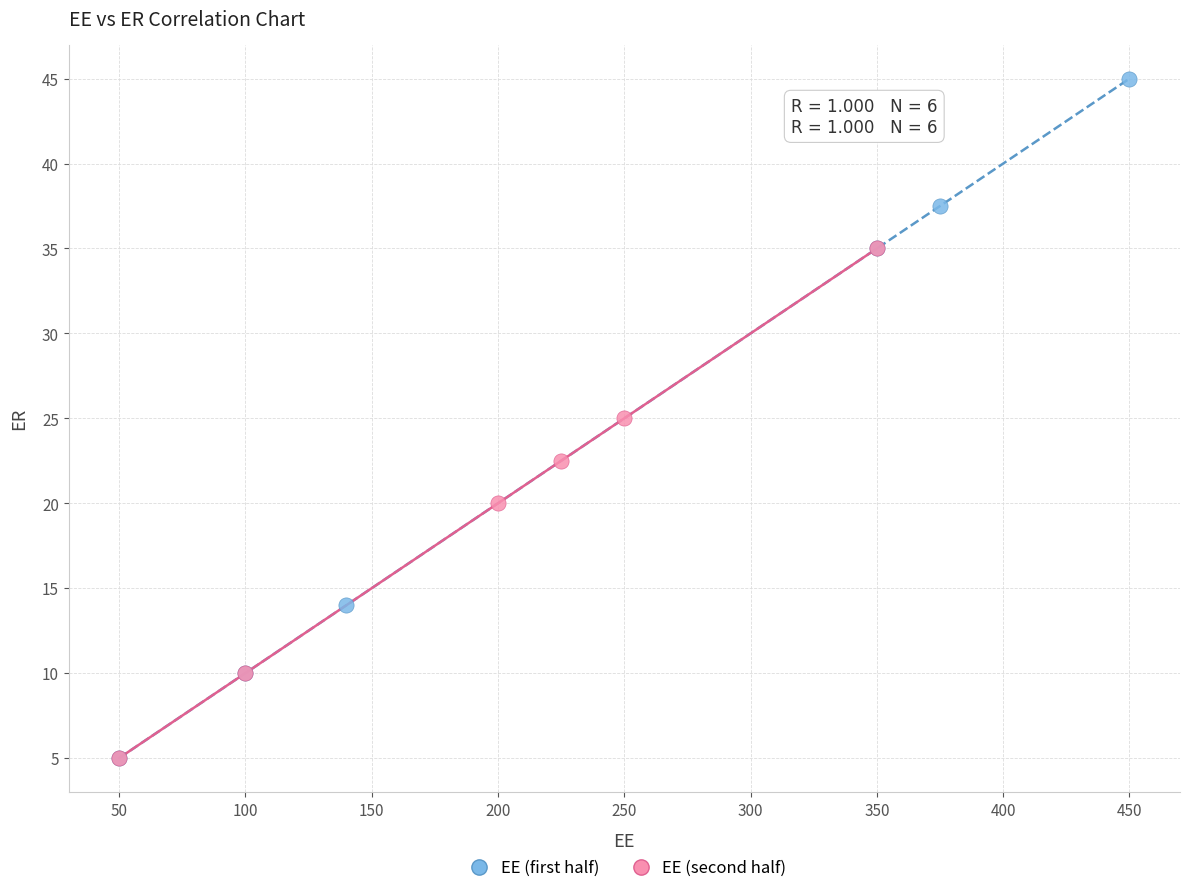

Which series has the widest spread of Y values?

EE (first half)